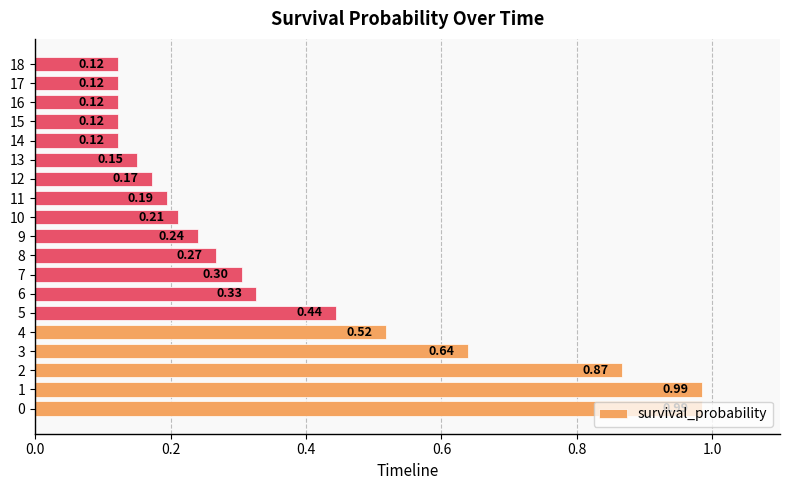

What is the sum of all values?

6.9